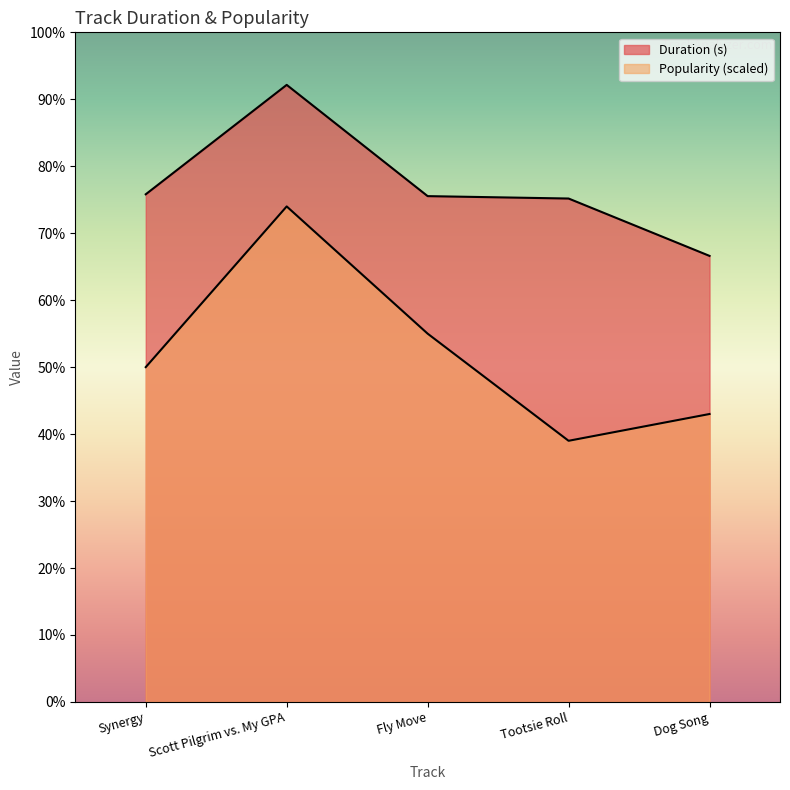

Is it true that Duration (s) equals 195.5 at Tootsie Roll?

True